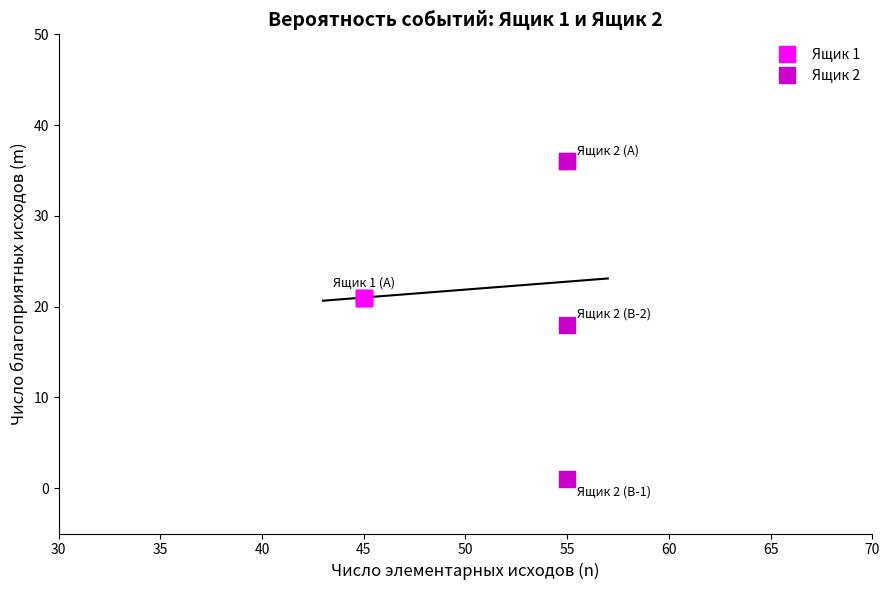

Which series contains the lowest Y value?

Ящик 2